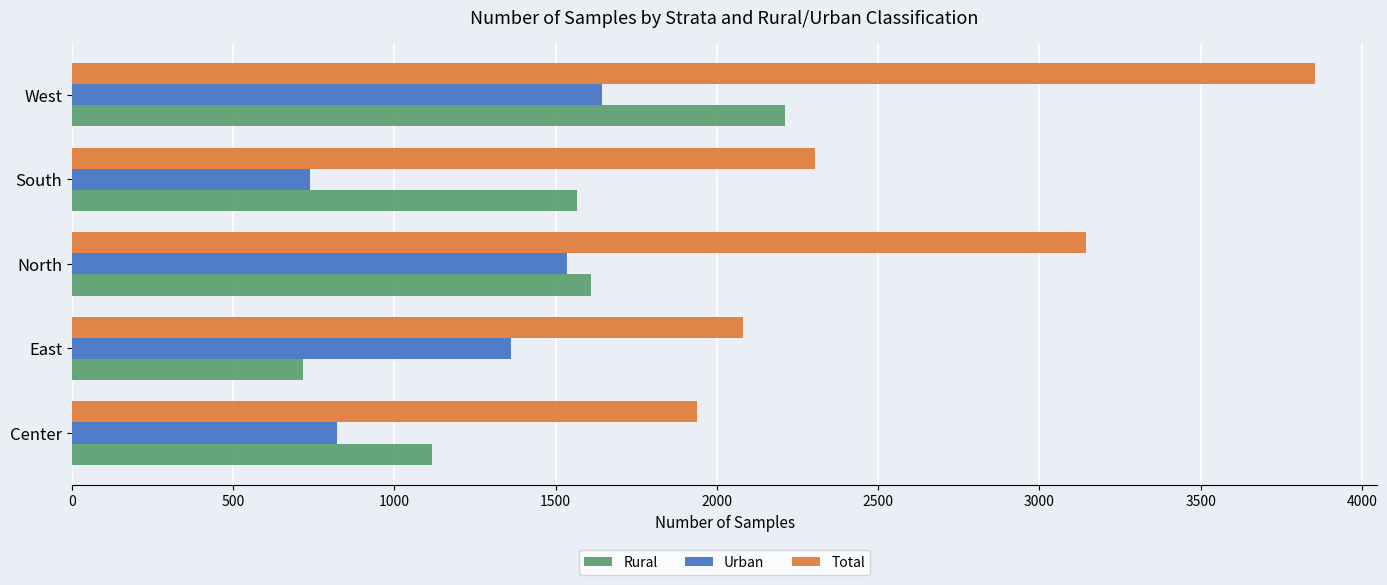

Where is Total nearest to the value 2896?

North